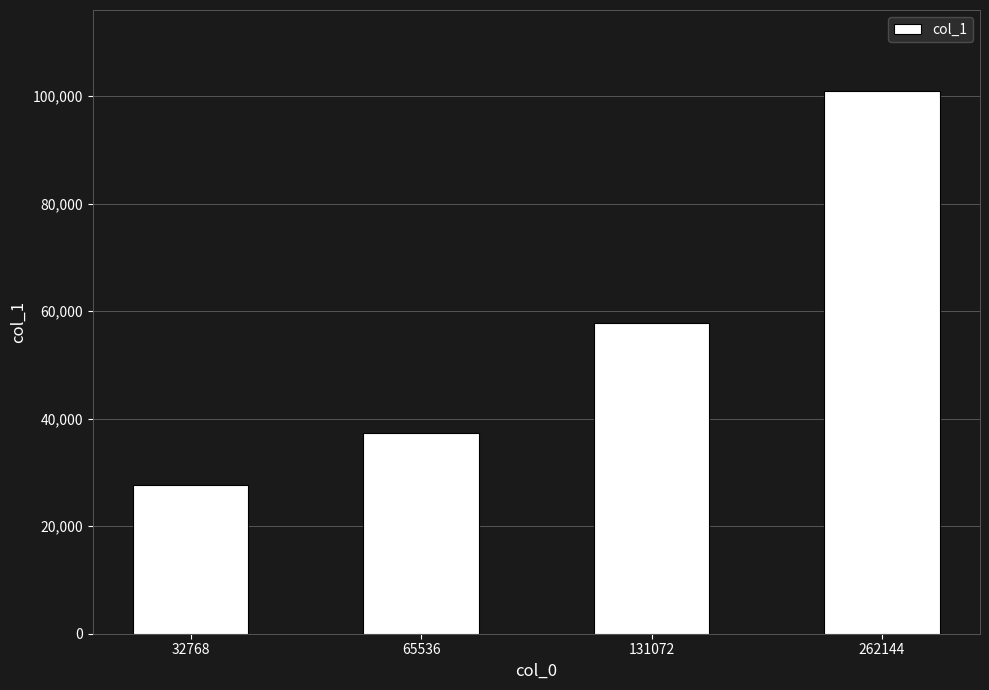

Reading left to right, transcribe all the data shown in this chart.

27656	37276	57860	100872